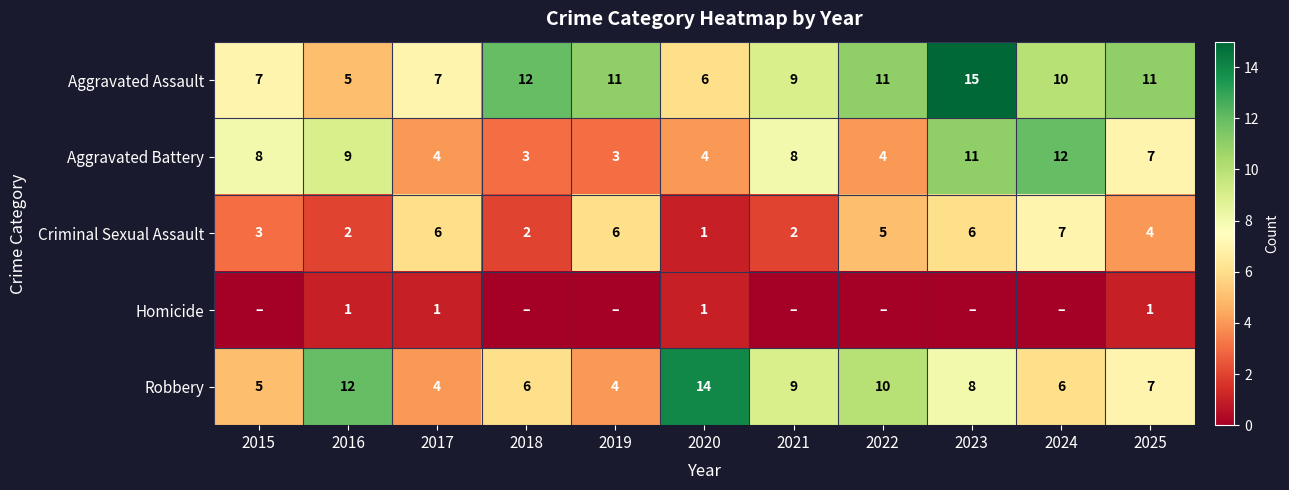

Read the Aggravated Battery value at 2018.

3